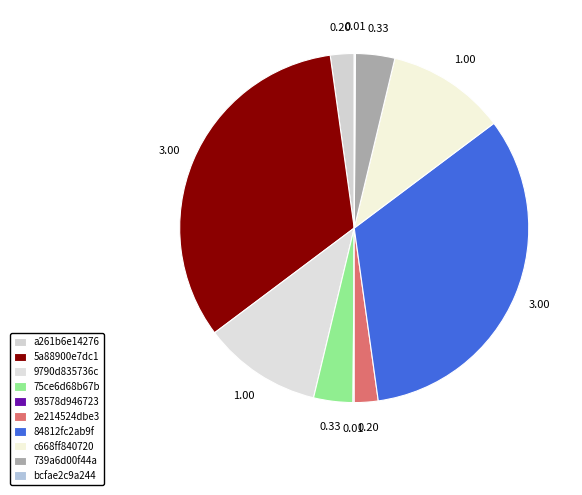

Does 739a6d00f44a represent more than half of the total?

No